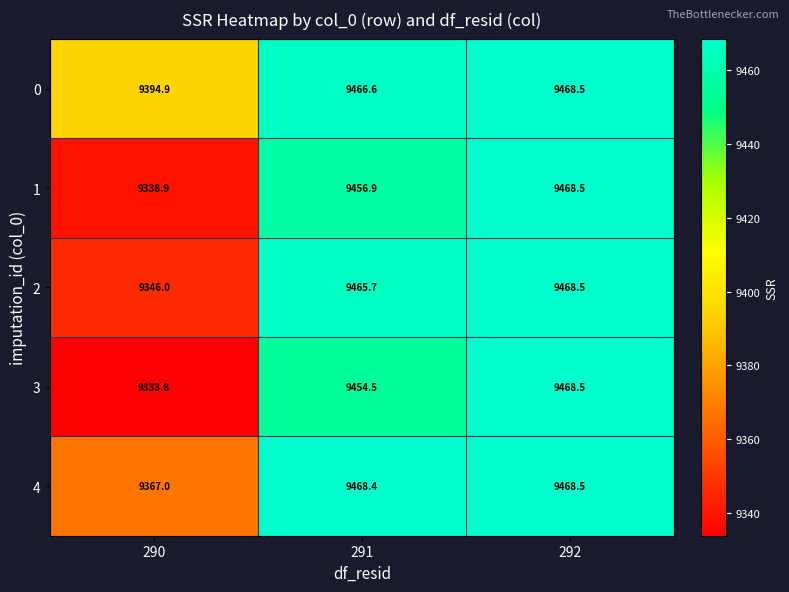

Between 291 and 292, which series saw the biggest shift?

3